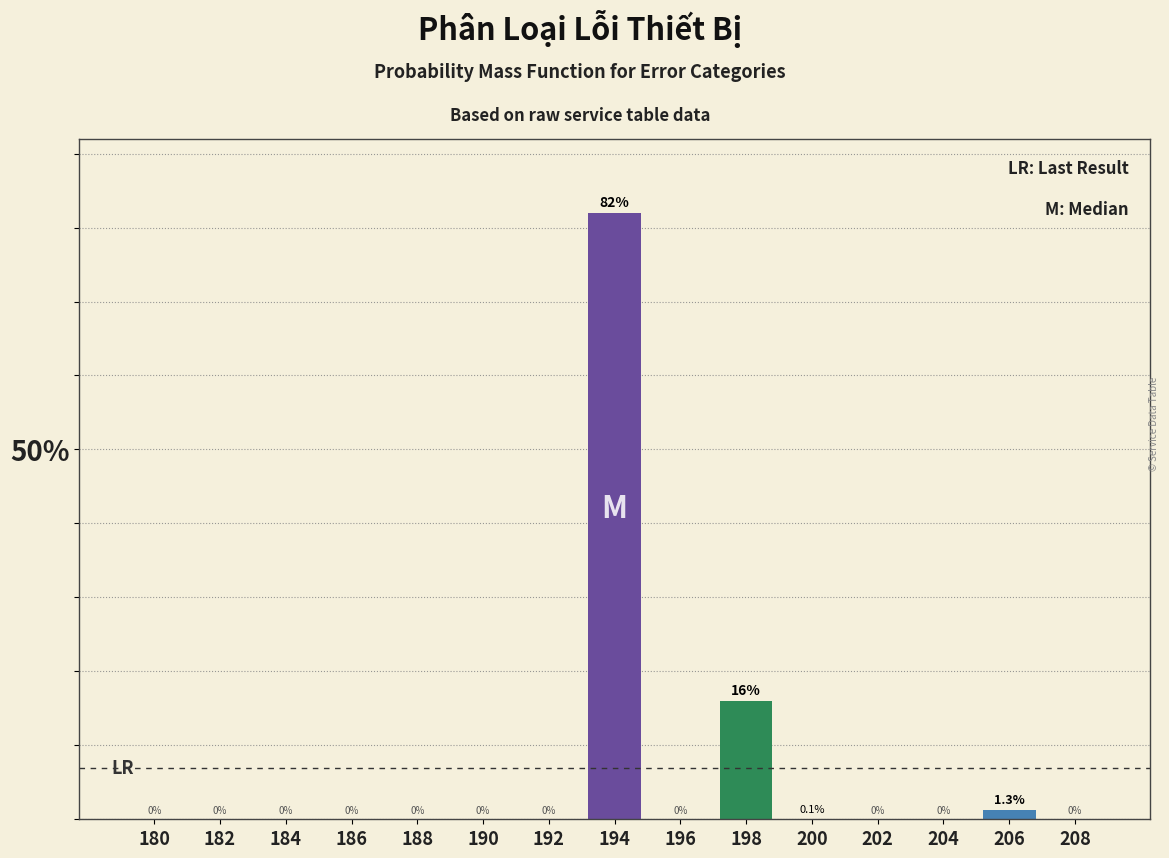

Reading left to right, what are all the values shown in this chart?

180=0.0	182=0.0	184=0.0	186=0.0	188=0.0	190=0.0	192=0.0	194=82.0	196=0.0	198=16.0	200=0.1	202=0.0	204=0.0	206=1.3	208=0.0